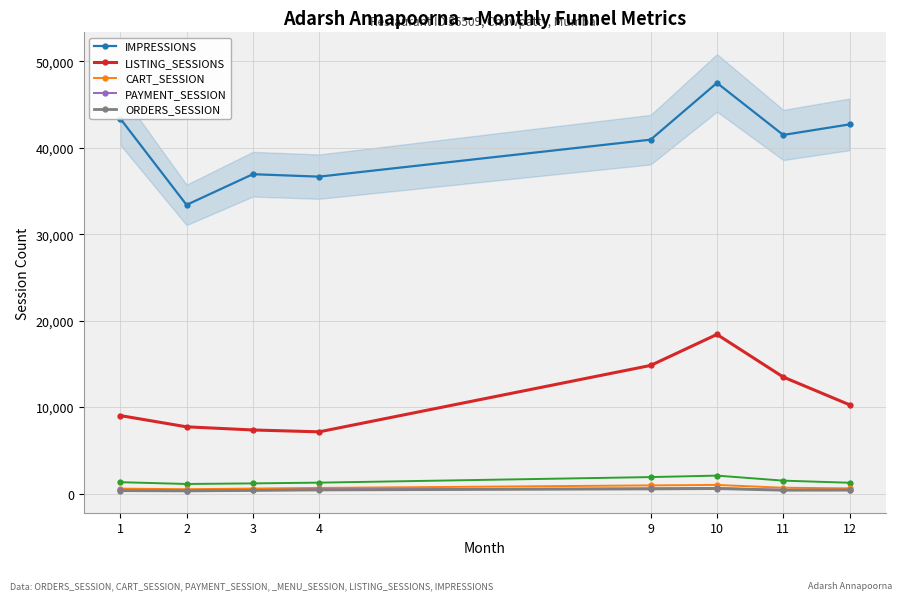

Does the chart have visible grid lines?

Yes